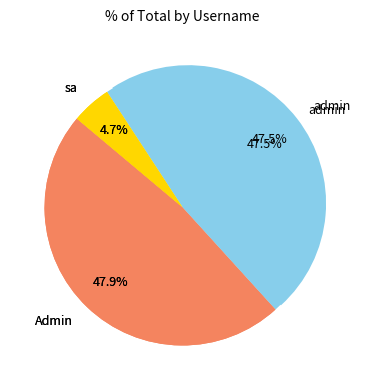

Do admin and Admin together represent more than half of the pie?

Yes